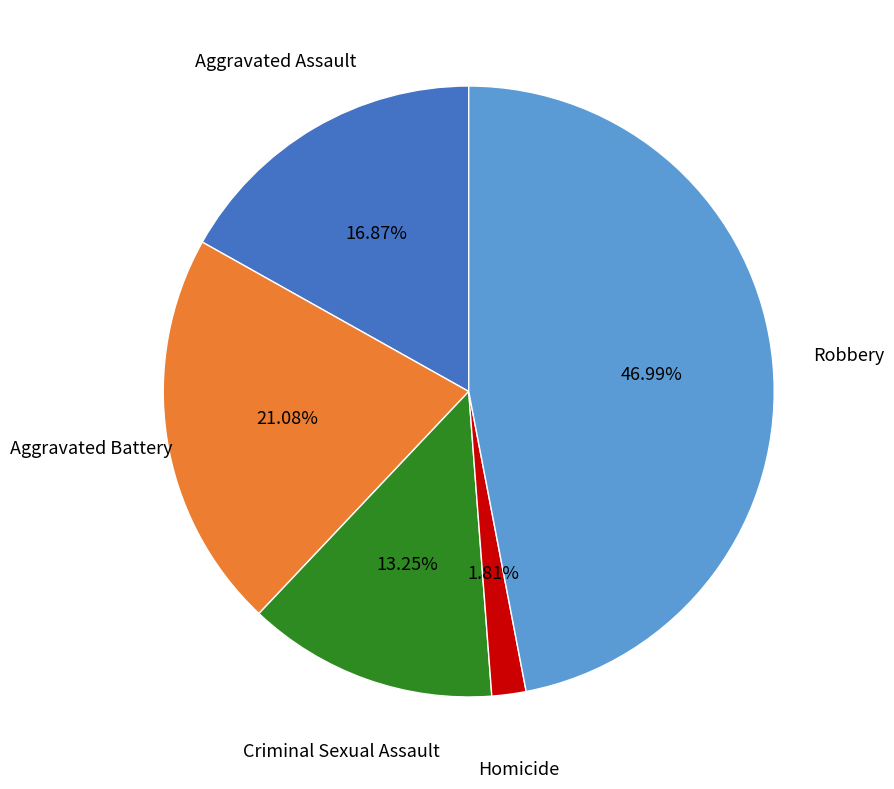

Count the number of slices in the pie.

5